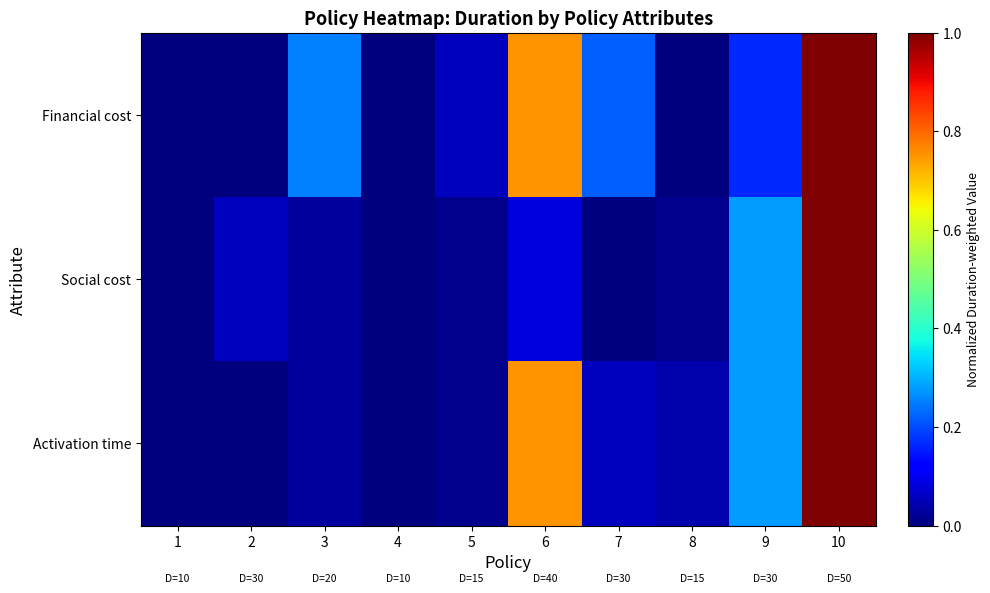

What is the difference between the highest and lowest values at 6?

0.7